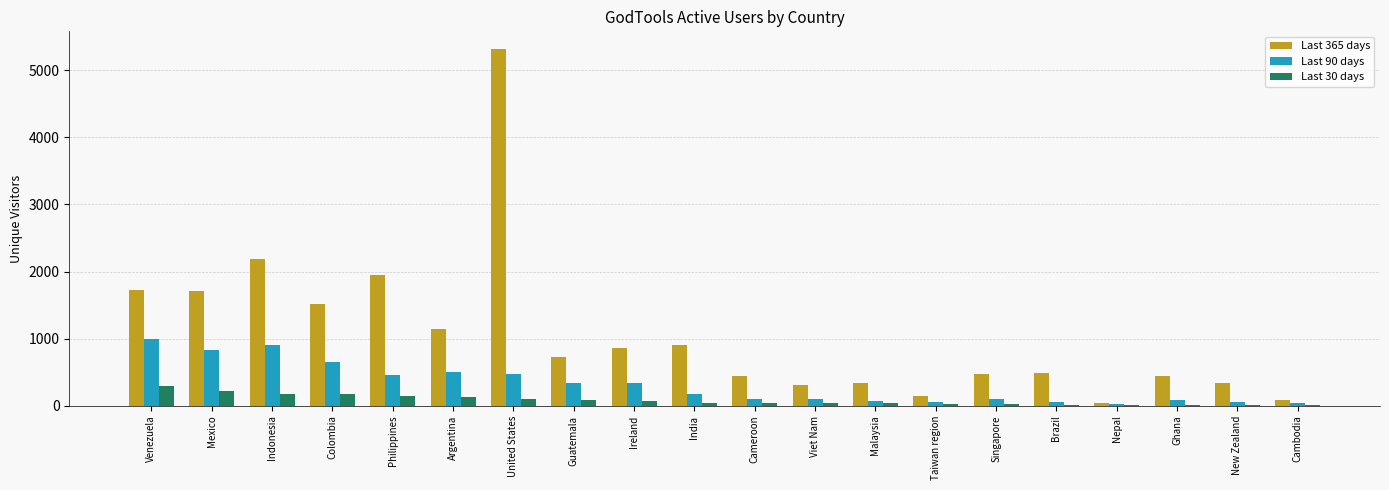

Which label corresponds to the largest value in the chart?

United States